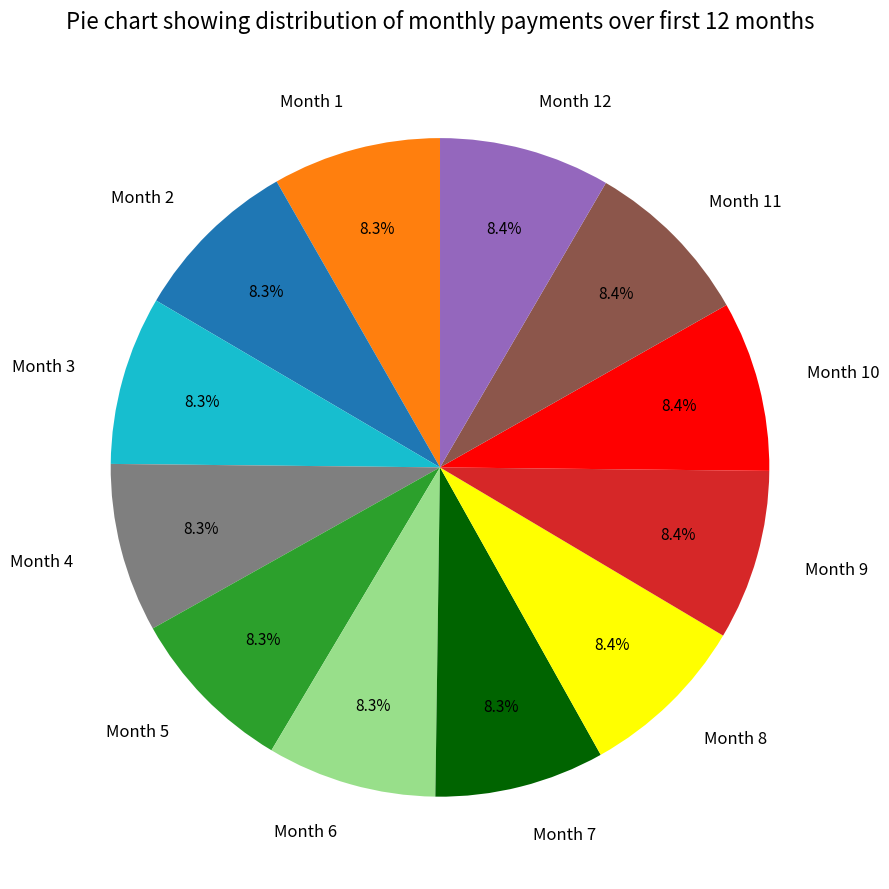

Does Month 6 account for over 50% of the chart?

No